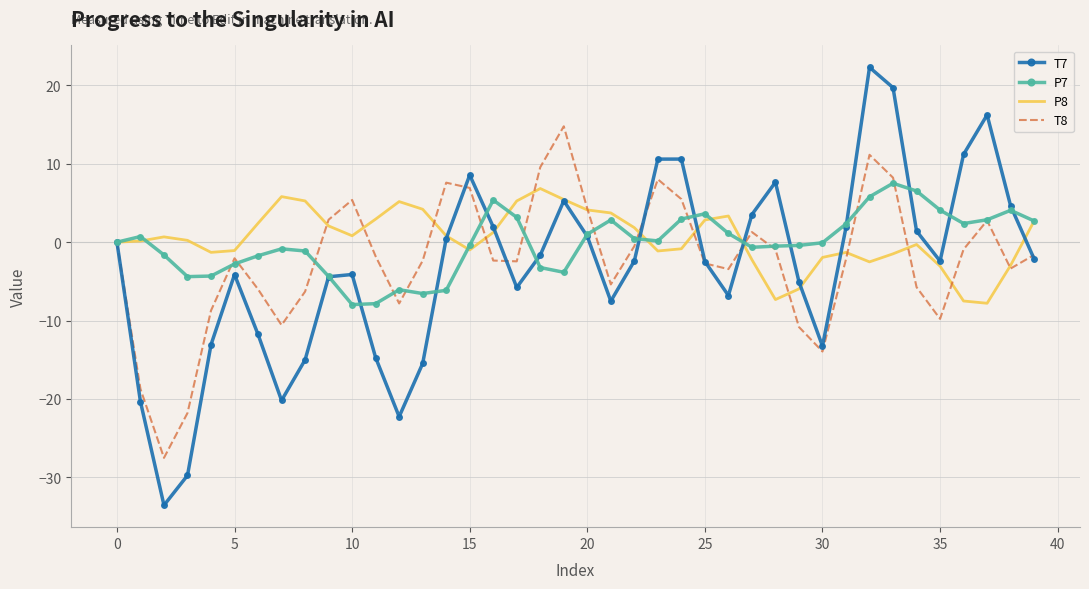

What is the lowest value of the T7 series?

-33.6